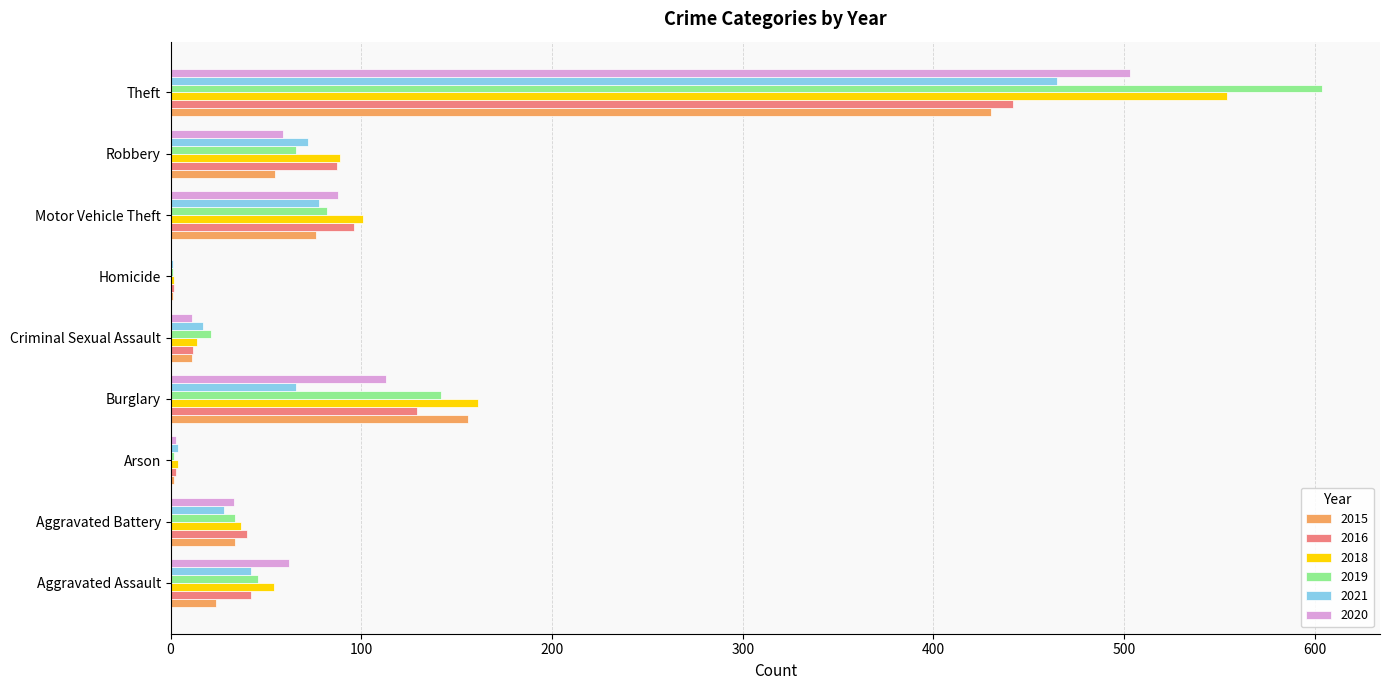

True or false: 2020 has a value of 113 at Burglary.

True